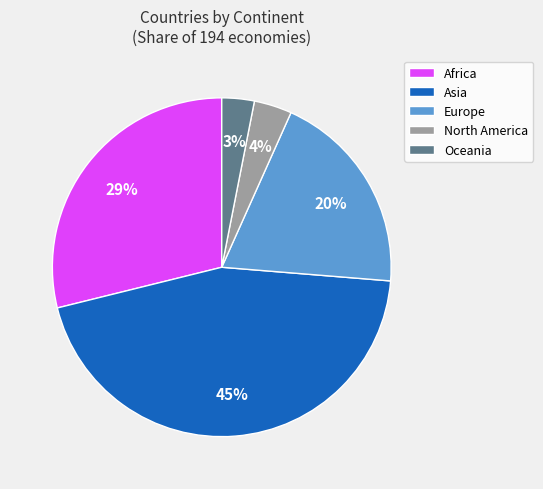

Is the sum of Oceania and Europe greater than half?

No